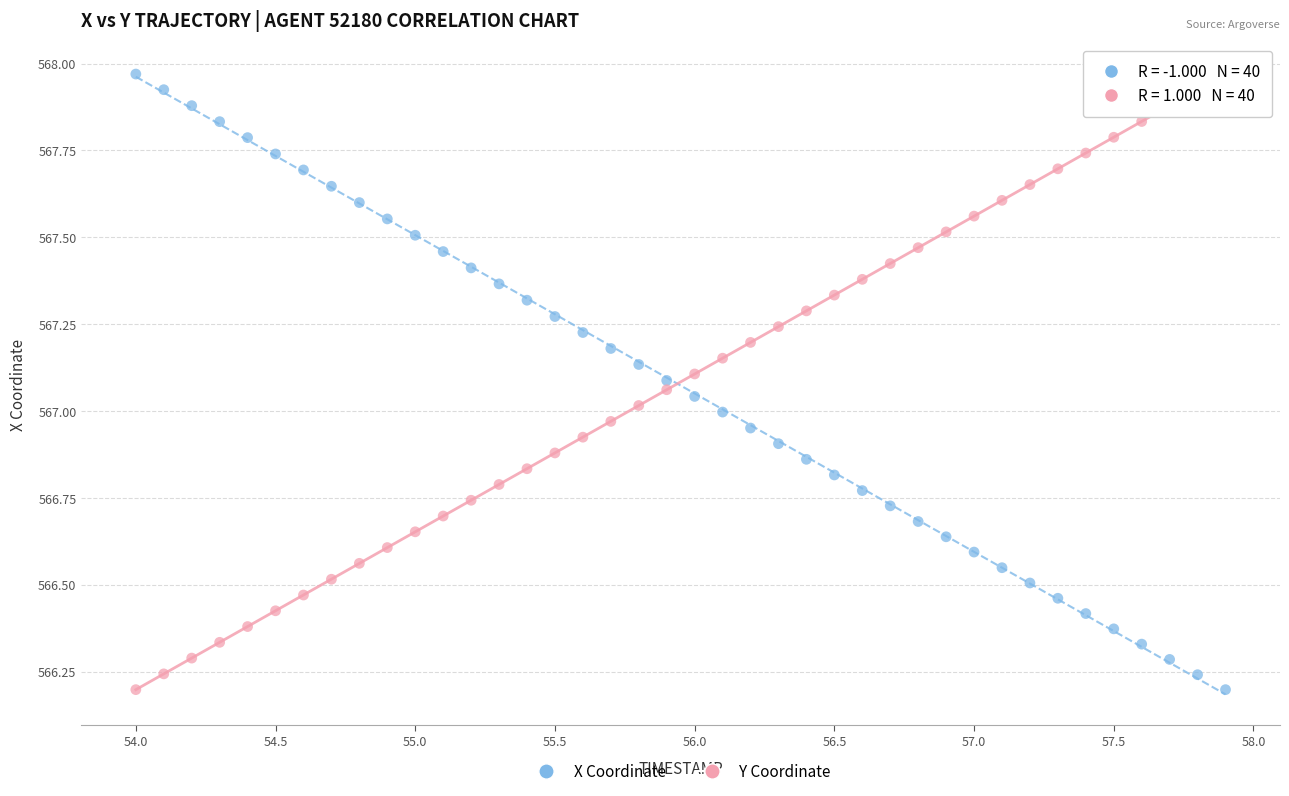

Across all data points, what is the range of X values (max minus min)?

3.9